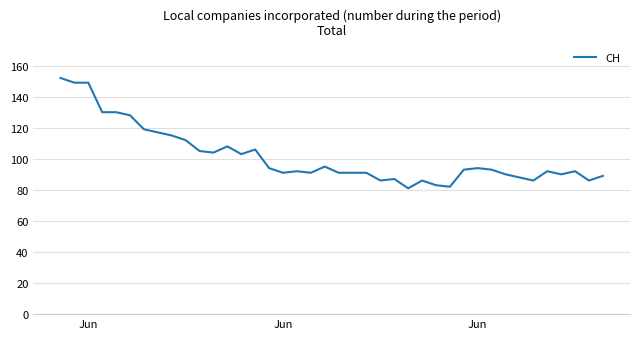

True or false: there are more than 1 points higher than both neighbors.

True